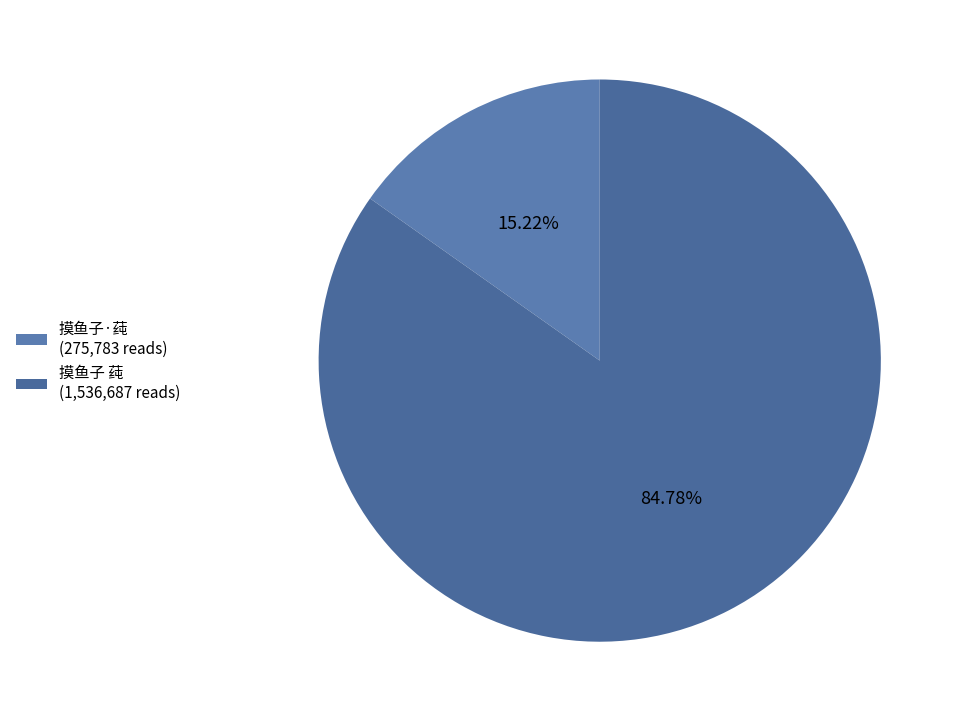

Which slice is the smallest?

摸鱼子·莼 (275,783 reads)